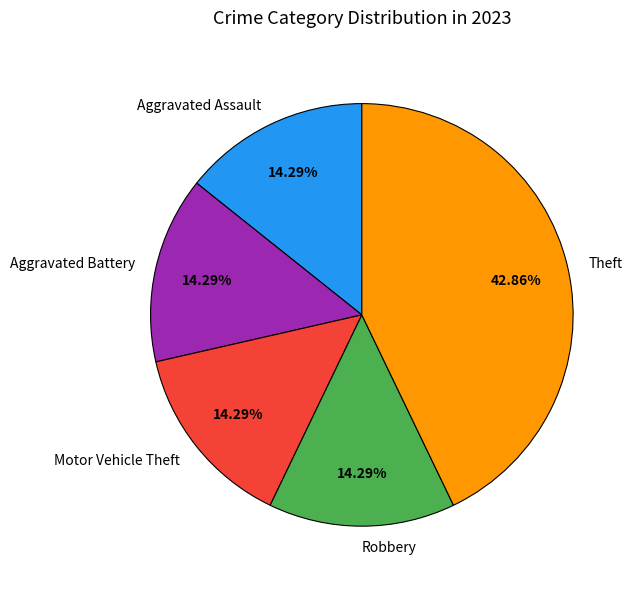

True or false: Aggravated Battery accounts for 3% of the total.

False